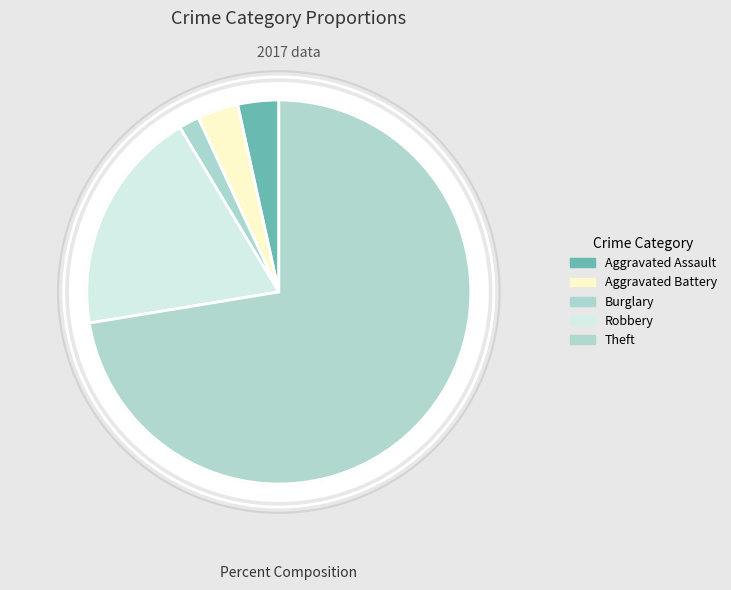

What is the ratio of the value at Aggravated Assault to the value at Aggravated Battery?

1.0